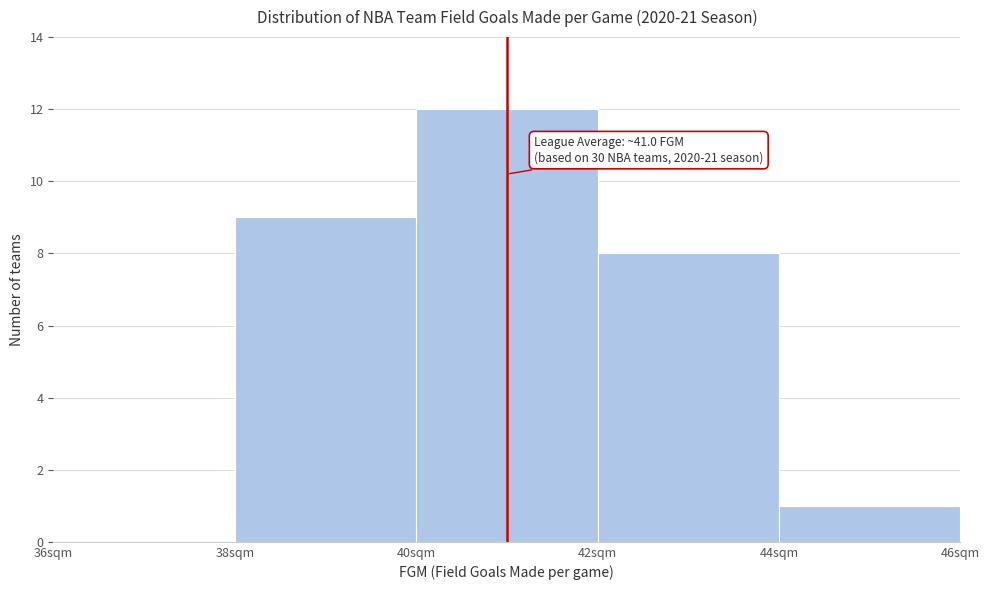

Which range on the x-axis has the tallest bar?

40 to 42